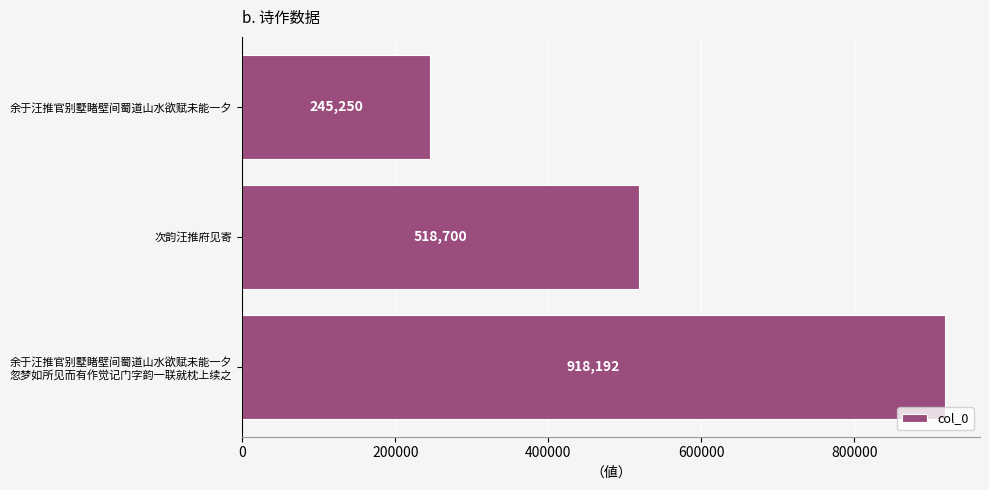

Which category has the lowest value across all series?

余于汪推官别墅睹壁间蜀道山水欲赋未能一夕